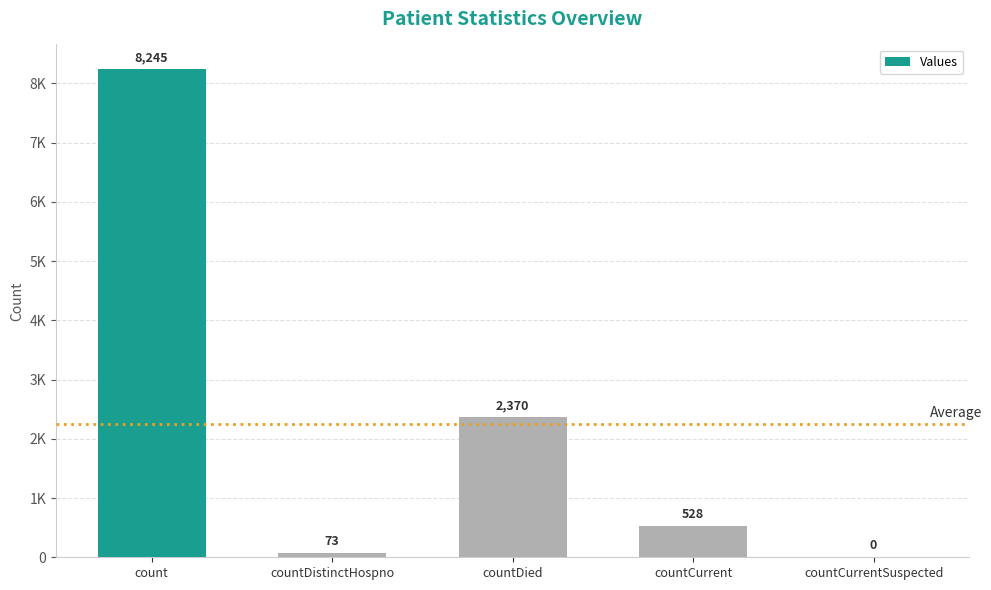

List the labels in order of value, smallest first.

countCurrentSuspected, countDistinctHospno, countCurrent, countDied, count